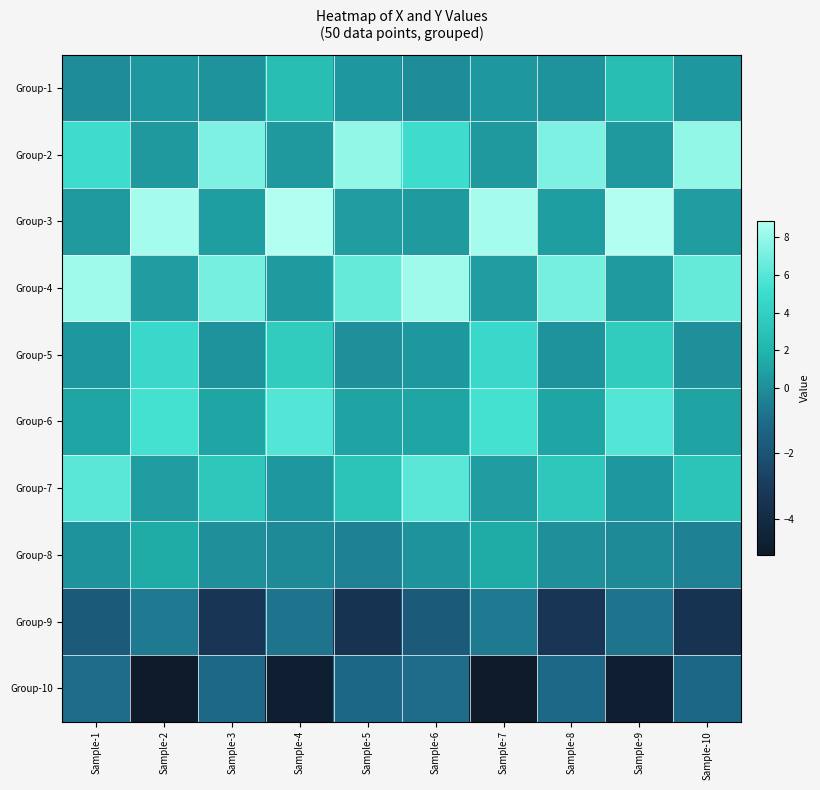

Count the number of categories in the chart.

10